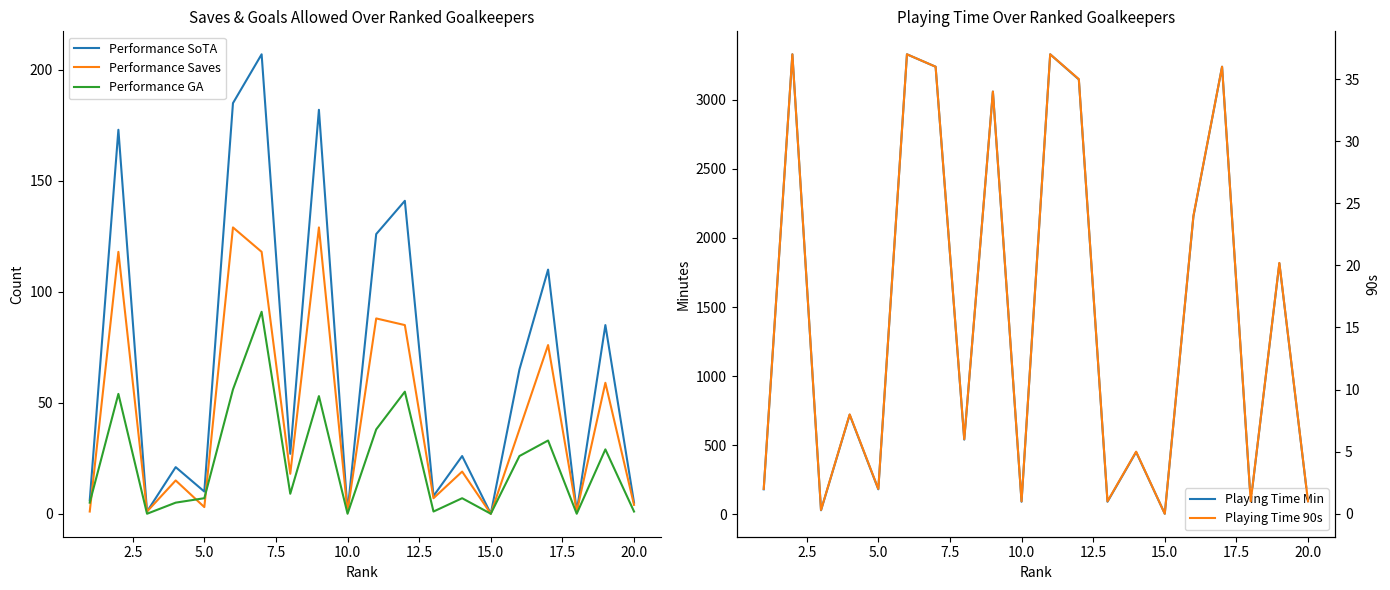

What is the maximum value for Performance SoTA?

207